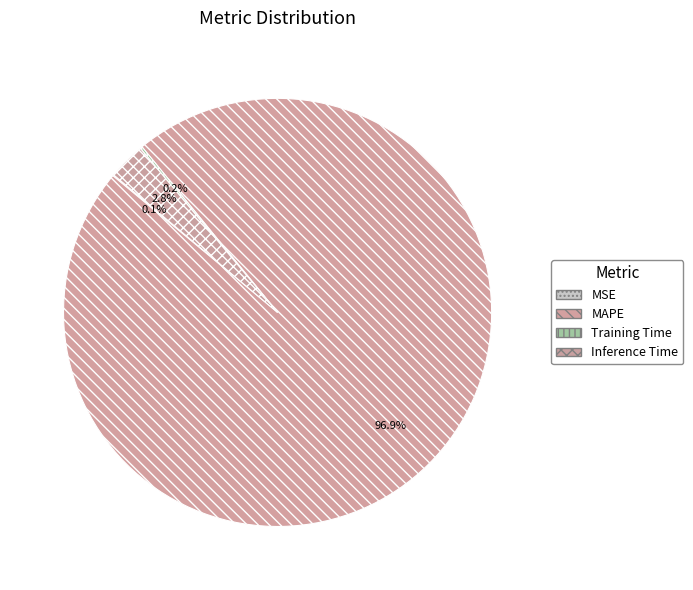

What percentage do Training Time and MAPE together represent?

97.1%